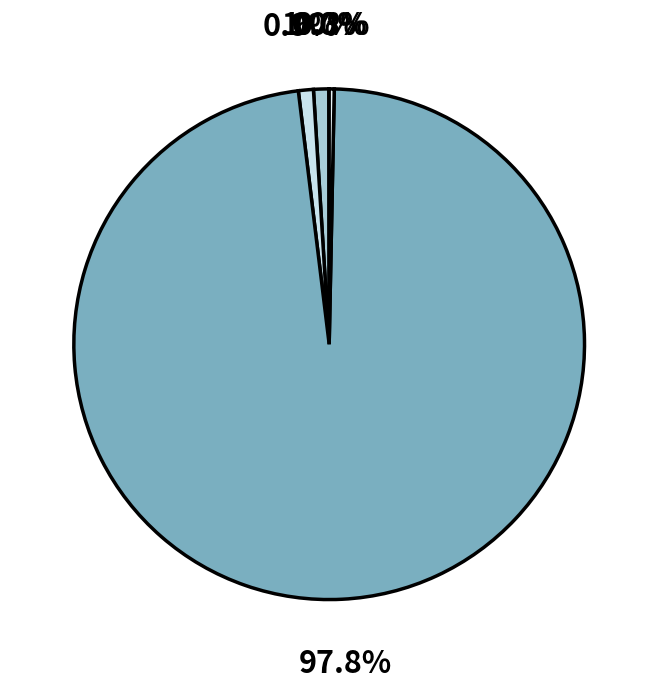

Which slice represents more than half of the pie?

Training Time